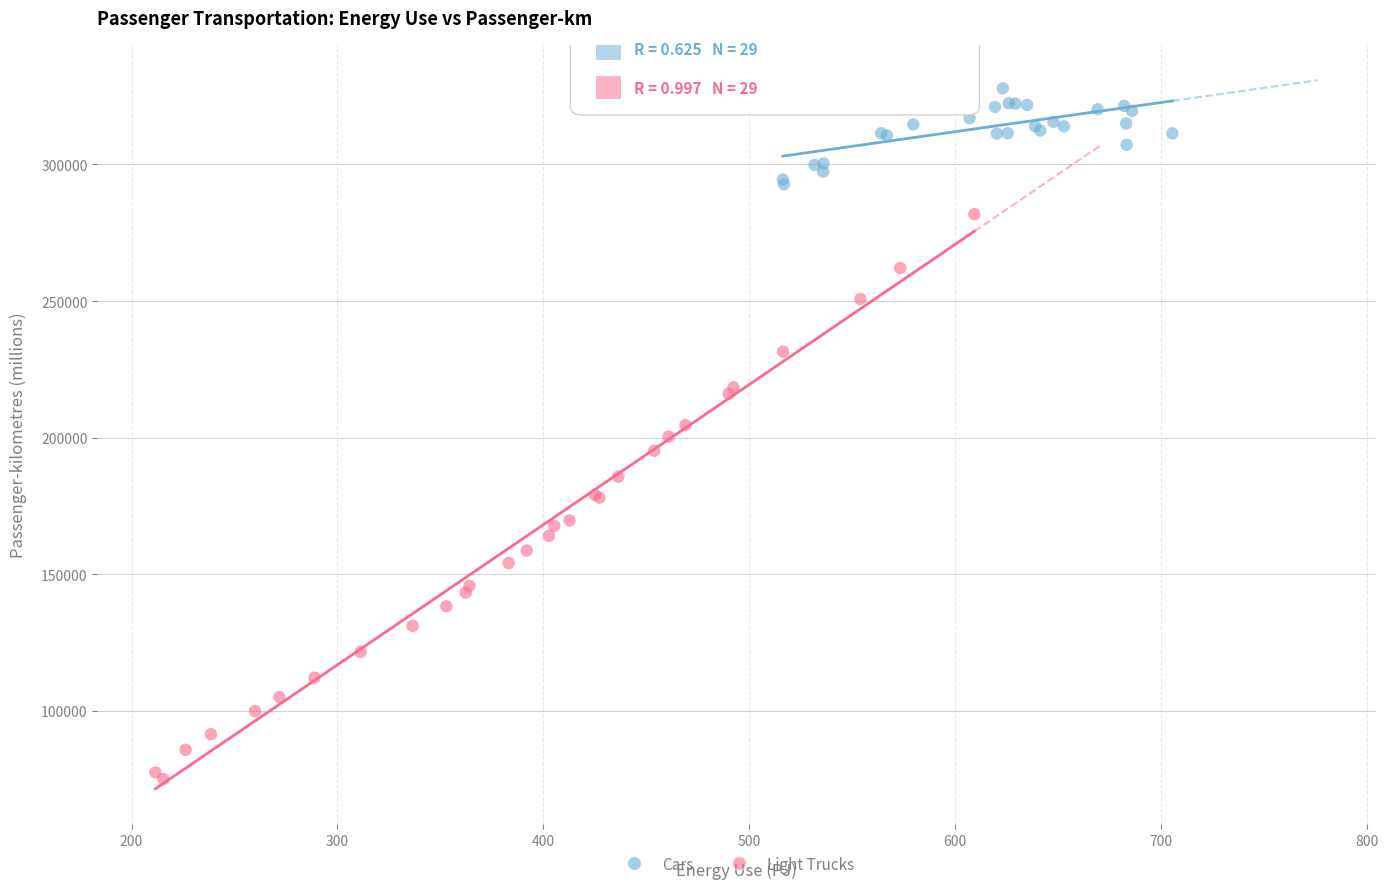

What are all the series names shown in the legend?

Cars, Light Trucks